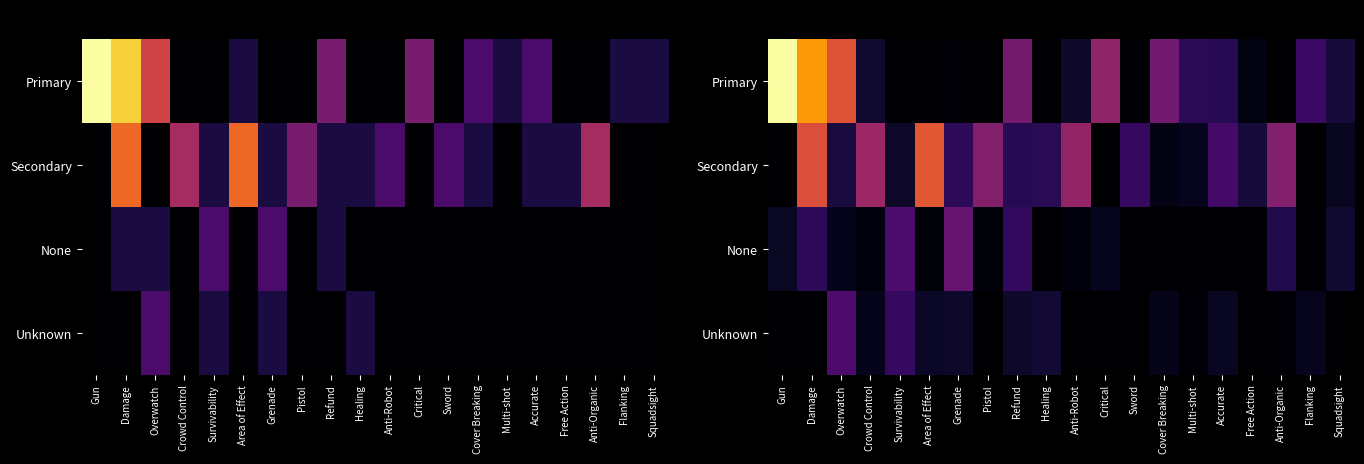

List the labels in order of Secondary value, smallest first.

Gun, Critical, Flanking, Cover Breaking, Multi-shot, Squadsight, Survivability, Free Action, Overwatch, Refund, Healing, Grenade, Sword, Accurate, Pistol, Anti-Organic, Anti-Robot, Crowd Control, Damage, Area of Effect